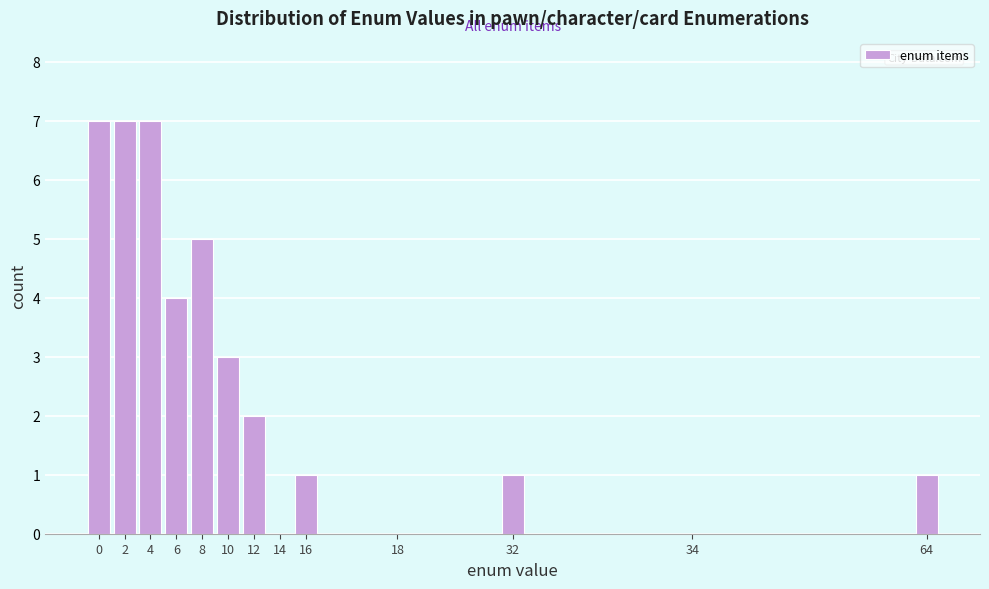

Reading left to right, extract all data points from this chart.

0=7	2=7	4=7	6=4	8=5	10=3	12=2	14=0	16=1	18=0	32=1	34=0	64=1